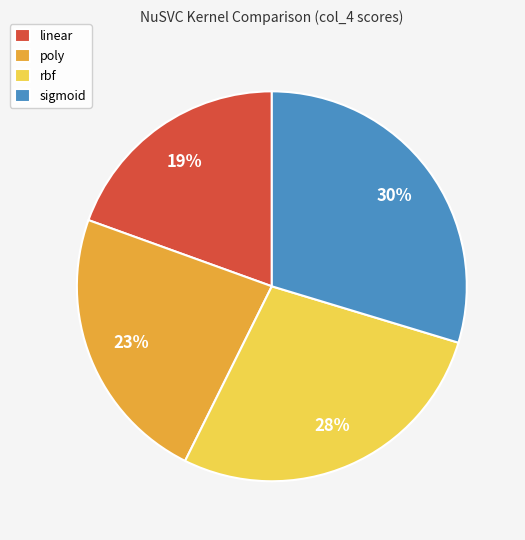

How many slices are in this pie chart?

4